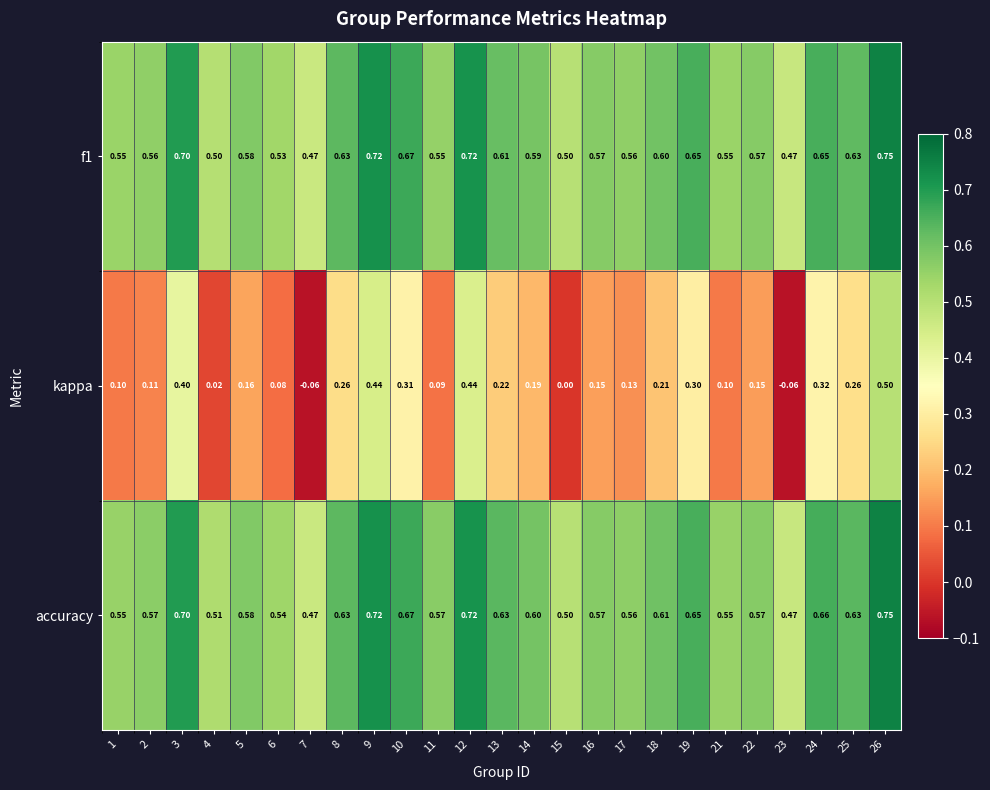

Which series has the widest spread of values?

kappa